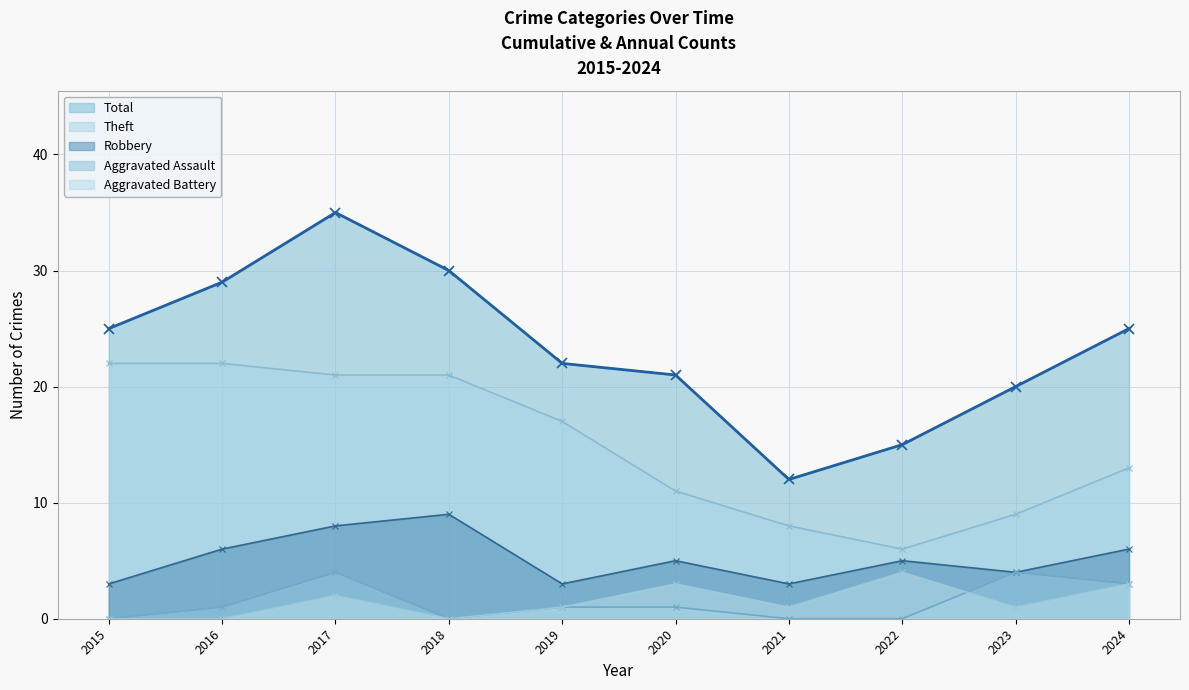

List the labels in order of Total value, largest first.

2017, 2018, 2016, 2015, 2024, 2019, 2020, 2023, 2022, 2021